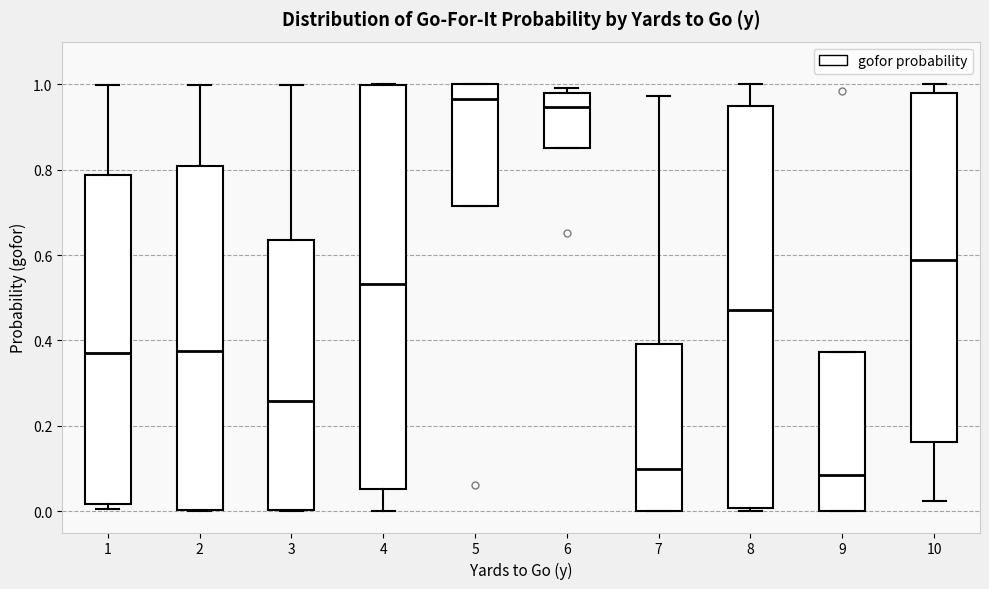

Reading left to right, transcribe this box plot: for each box, give where its median line is, the range the box spans, and where its two whiskers end, as read against the y-axis. The values are not printed on the chart, so give them approximately, as read against the axis.

1: median 0.36, box 0.02 to 0.78, whiskers 0.00 to 1.00
2: median 0.38, box 0.00 to 0.80, whiskers 0.00 to 1.00
3: median 0.26, box 0.00 to 0.64, whiskers 0.00 to 1.00
4: median 0.54, box 0.06 to 1.00, whiskers 0.00 to 1.00
5: median 0.96, box 0.72 to 1.00, whiskers 0.72 to 1.00
6: median 0.94, box 0.86 to 0.98, whiskers 0.86 to 1.00
7: median 0.10, box 0.00 to 0.40, whiskers 0.00 to 0.98
8: median 0.48, box 0.00 to 0.94, whiskers 0.00 (just below the box's lower edge) to 1.00
9: median 0.08, box 0.00 to 0.38, whiskers 0.00 to 0.38
10: median 0.58, box 0.16 to 0.98, whiskers 0.02 to 1.00